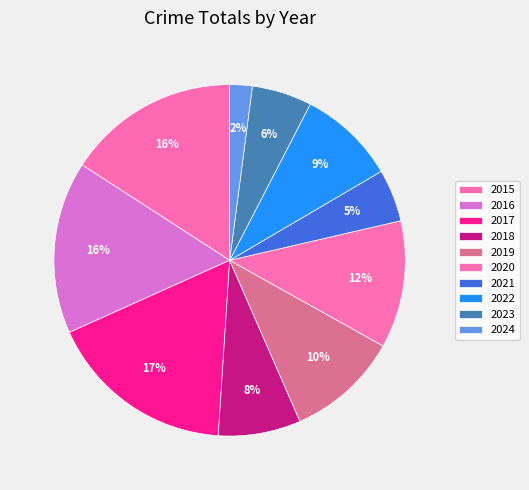

Rank the categories by value from lowest to highest.

2024, 2021, 2023, 2018, 2022, 2019, 2020, 2015, 2016, 2017